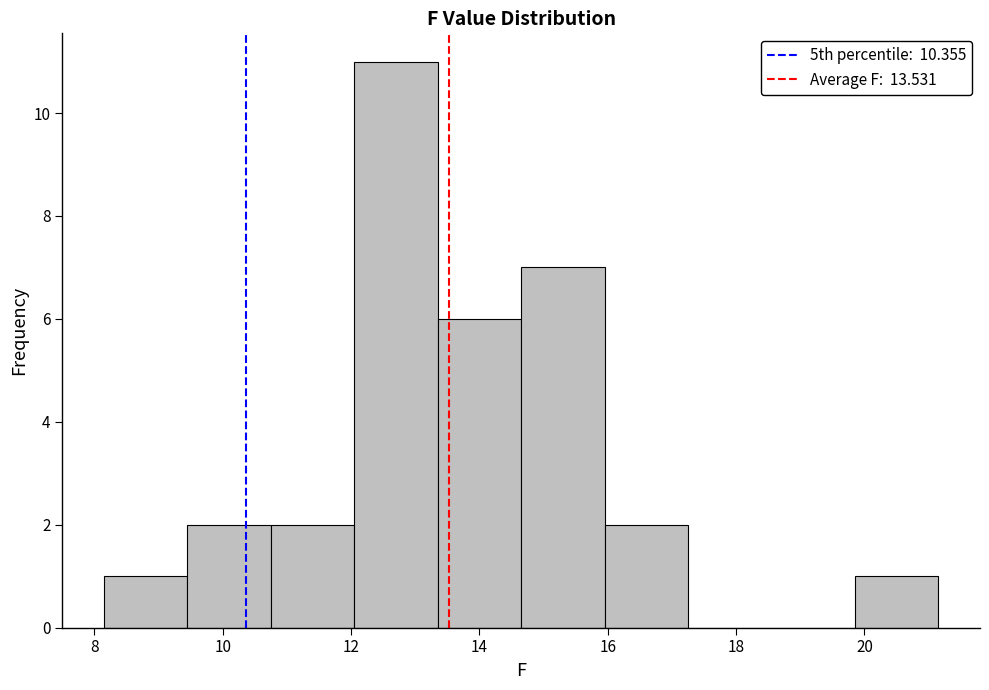

Which range on the x-axis has the tallest bar?

12.05 to 13.35